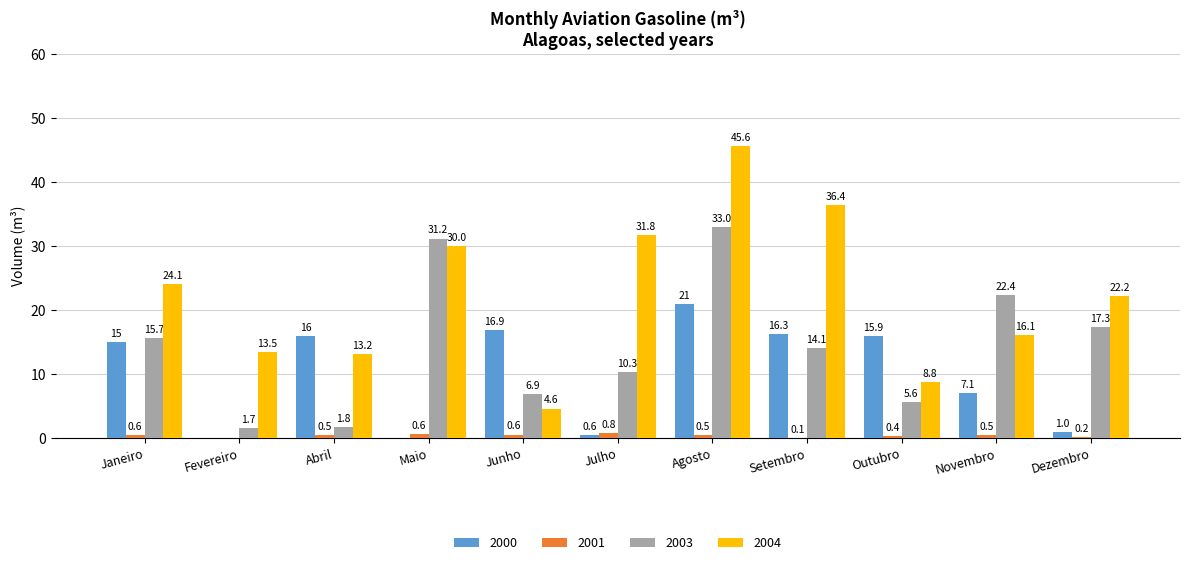

How many positive values does the 2000 series have?

9